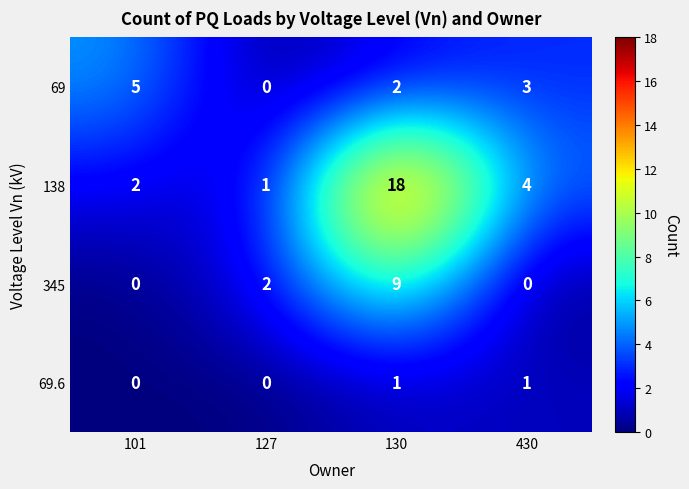

Which series has the largest range (max minus min)?

138